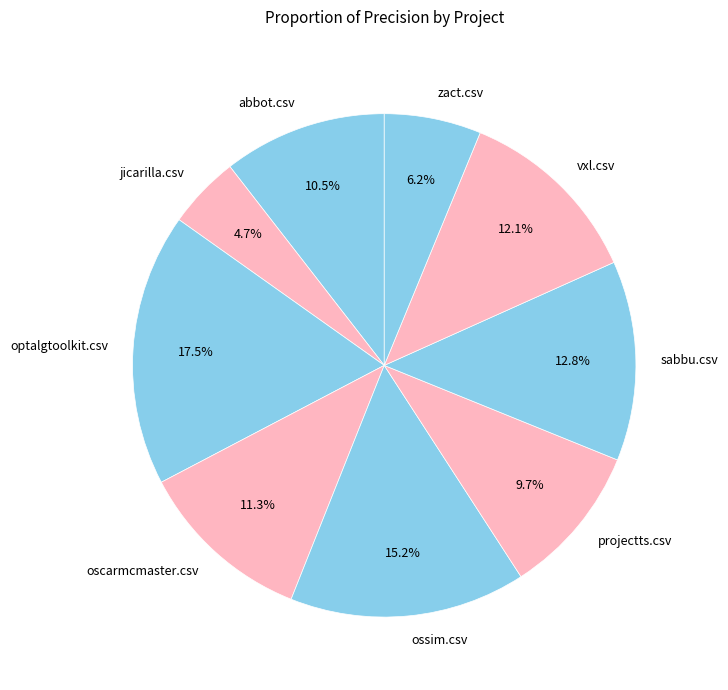

Rank the categories by value from highest to lowest.

optalgtoolkit.csv, ossim.csv, sabbu.csv, vxl.csv, oscarmcmaster.csv, abbot.csv, projectts.csv, zact.csv, jicarilla.csv